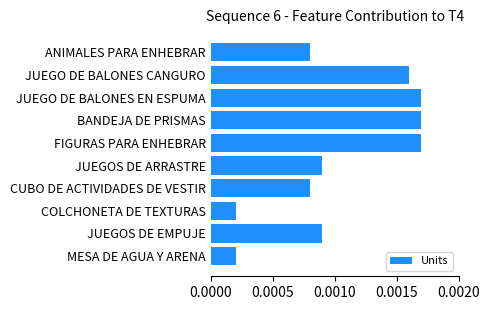

What position from the top is FIGURAS PARA ENHEBRAR?

5